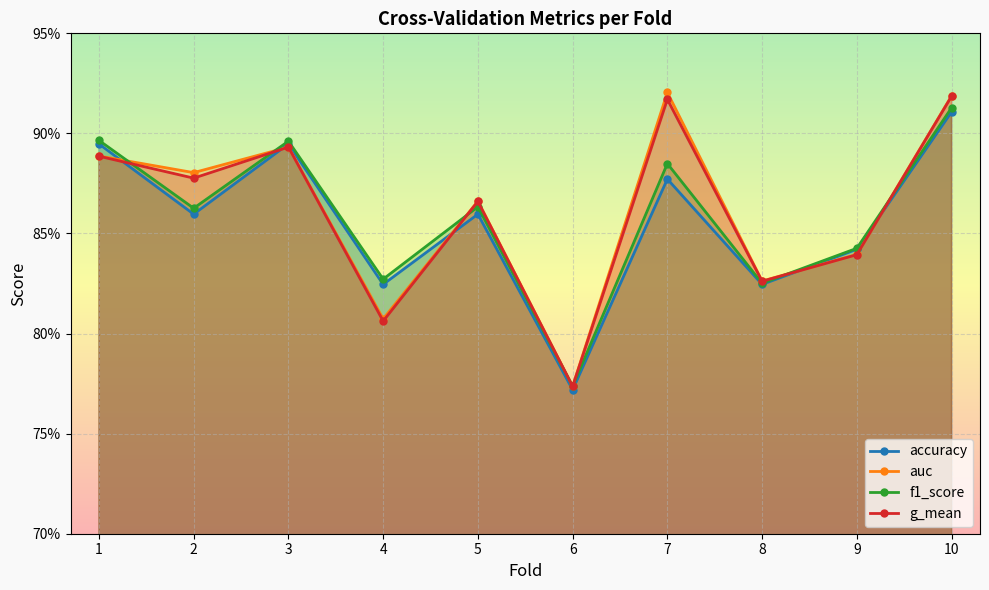

At which category does g_mean reach its first local valley?

2